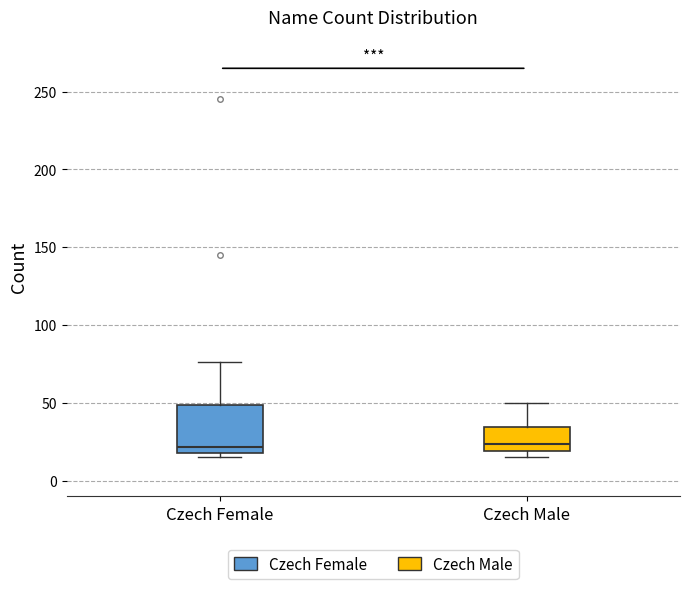

Comparing the boxes themselves (not the whiskers), which one is the tallest?

Czech Female